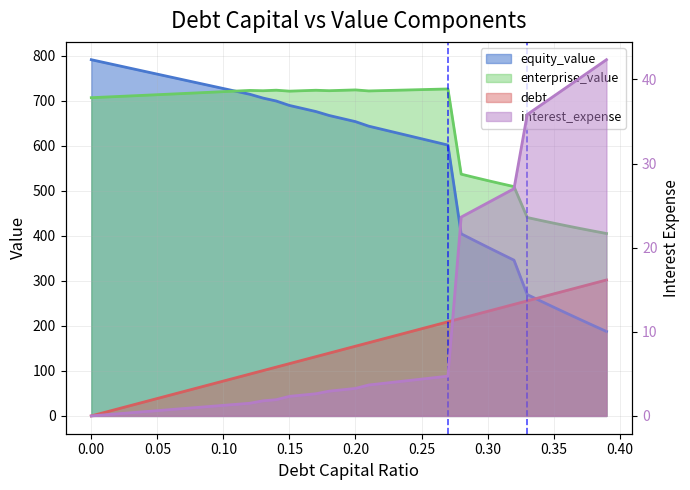

True or false: enterprise_value has more than 1 points higher than both neighbors.

True